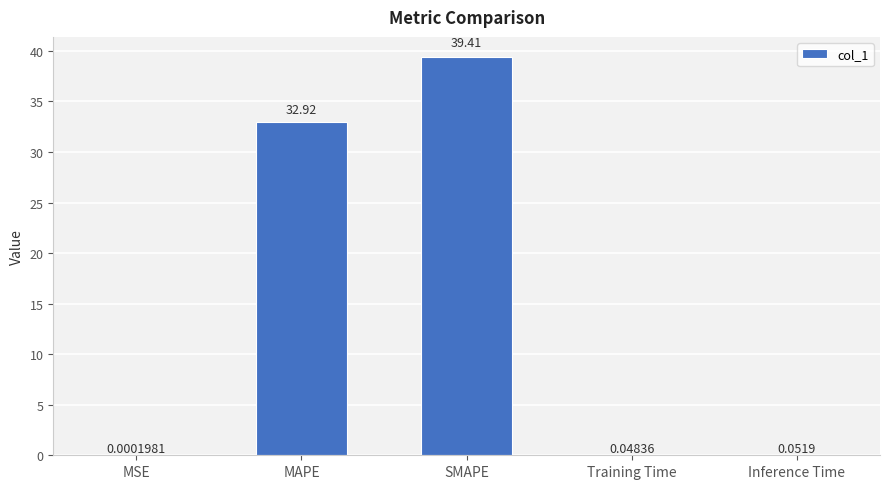

At which category does the chart reach its peak across all series?

SMAPE